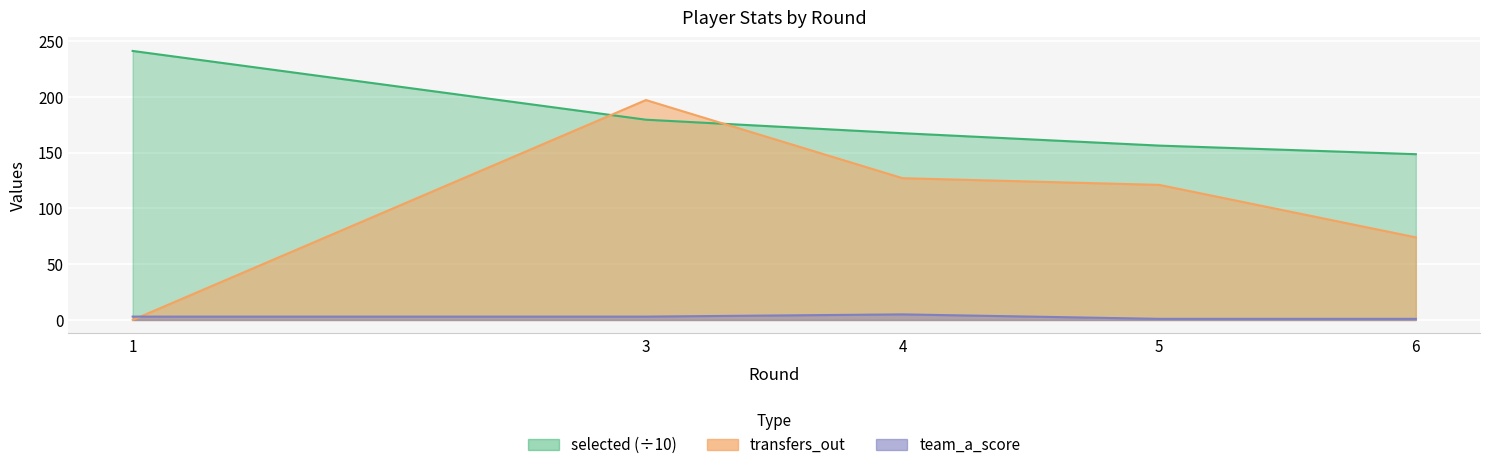

At which category does transfers_out reach its first local peak?

3